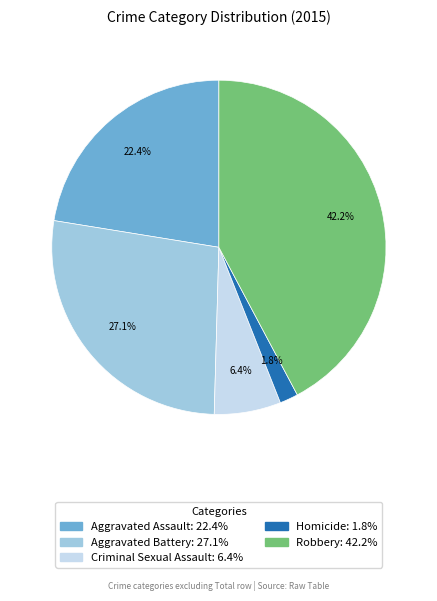

Which category has the smallest portion of the pie?

Homicide